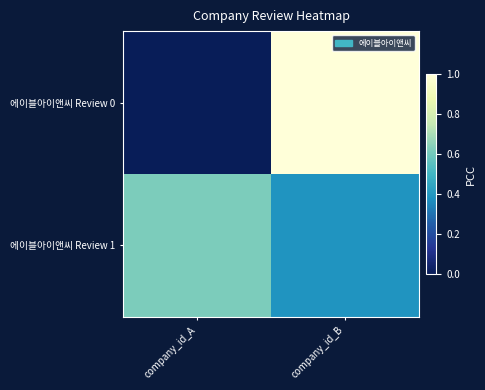

What is the difference between the highest and lowest values at company_id_A?

0.6